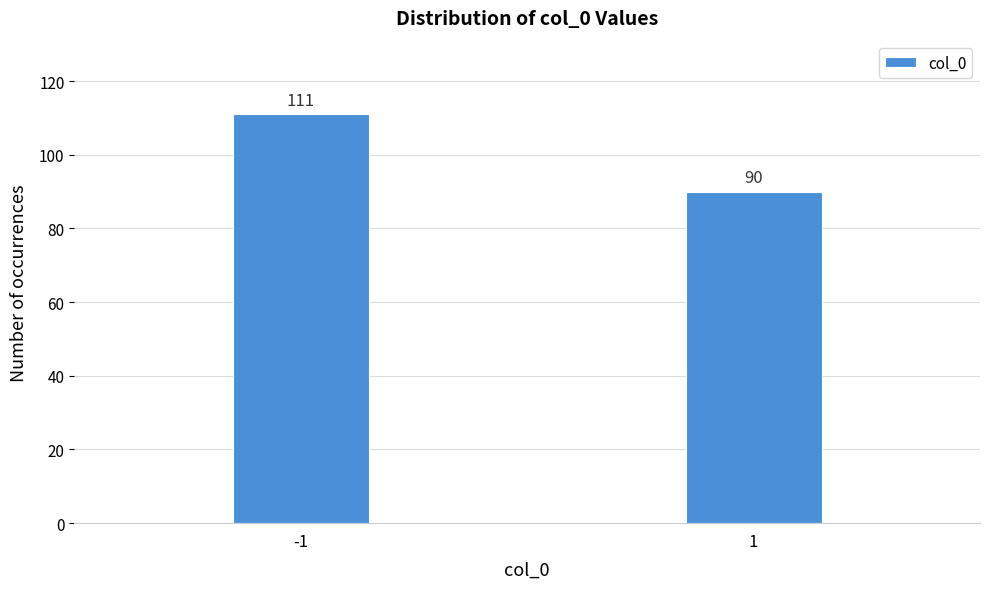

Reading left to right, transcribe all the data shown in this chart.

-1=111	1=90